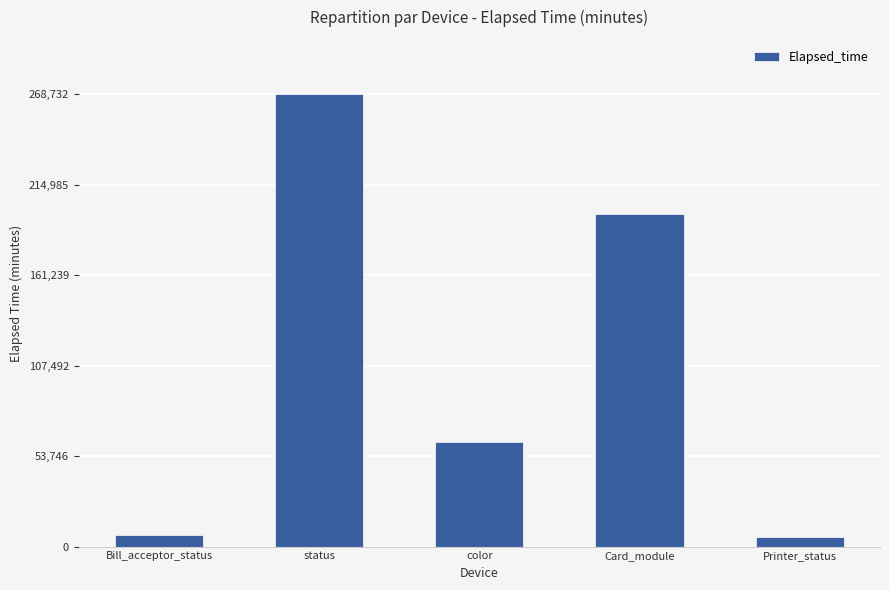

What position from the right is Bill_acceptor_status?

5